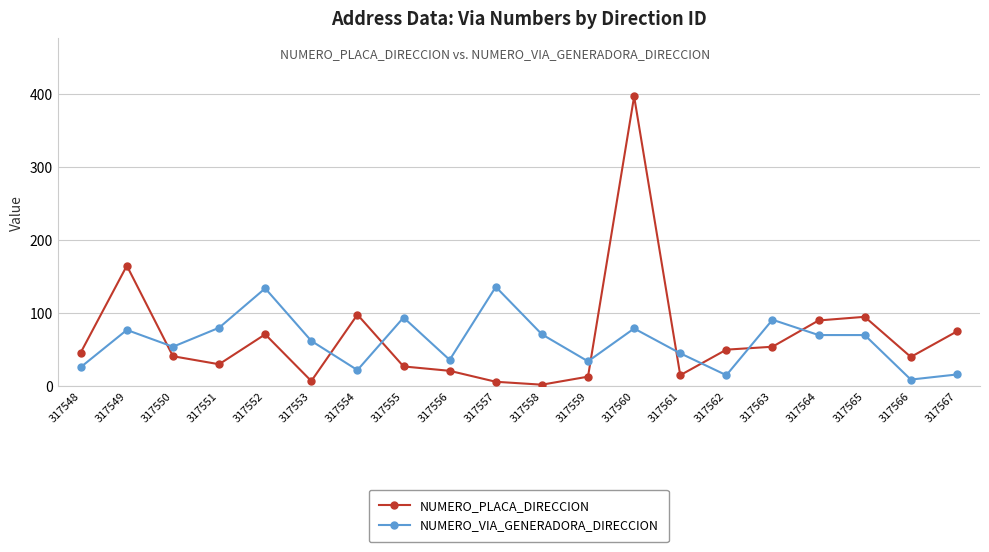

In NUMERO_PLACA_DIRECCION, how many points are higher than both neighbors (excluding endpoints)?

5